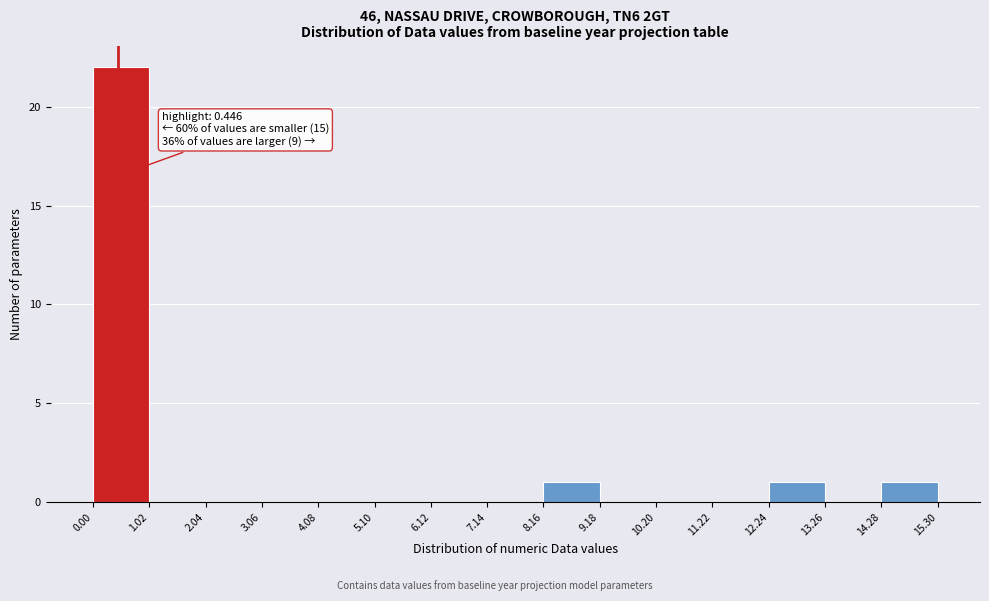

Over which range of the x-axis is the bar tallest?

0.00 to 1.02